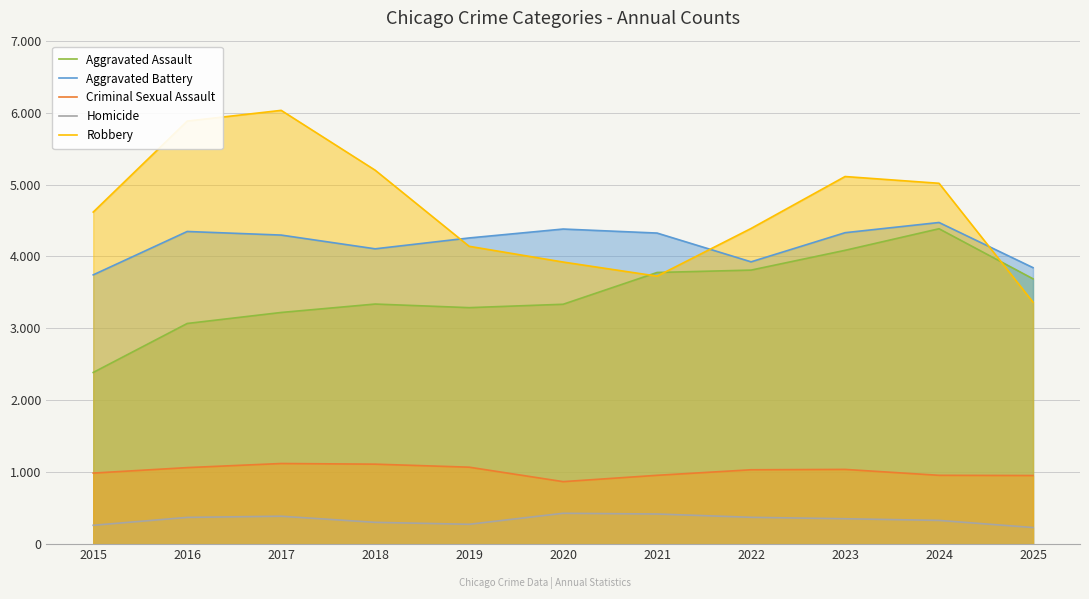

The value of Aggravated Assault at 2019 is 3288. True or false?

True